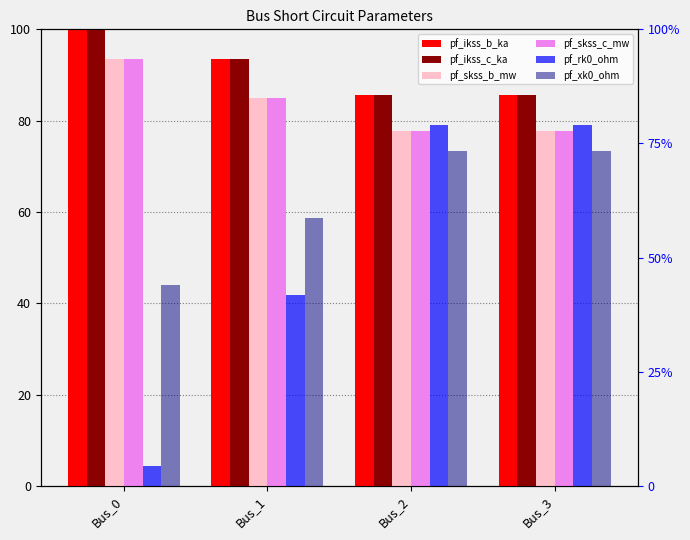

The pf_rk0_ohm series shows 1.6 at Bus_1. True or false?

False